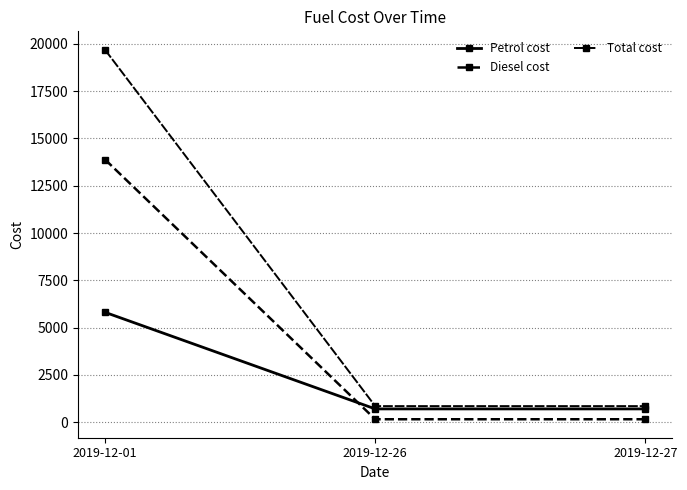

Which has a higher value, 2019-12-26 or 2019-12-01?

2019-12-01